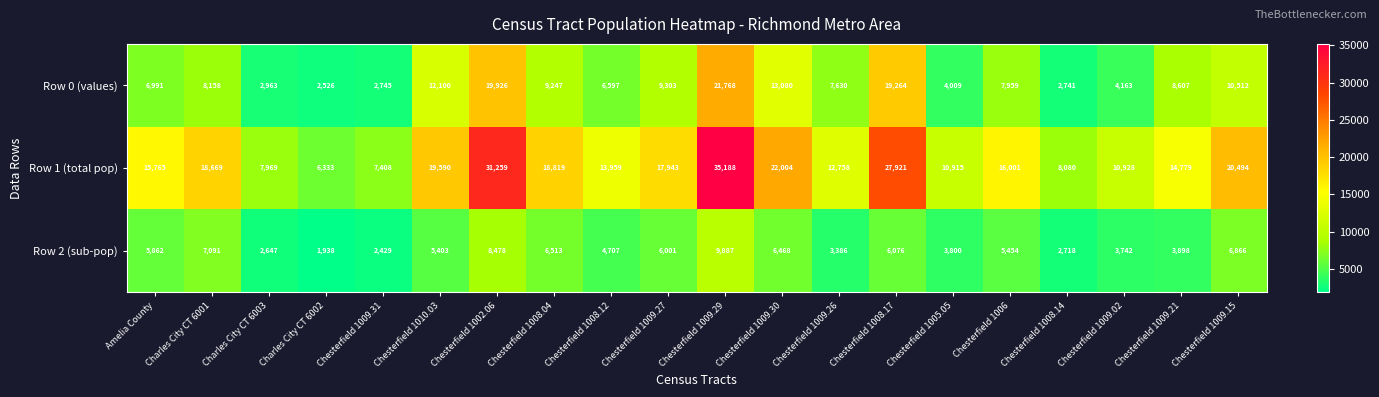

Count the number of data series in this chart.

3